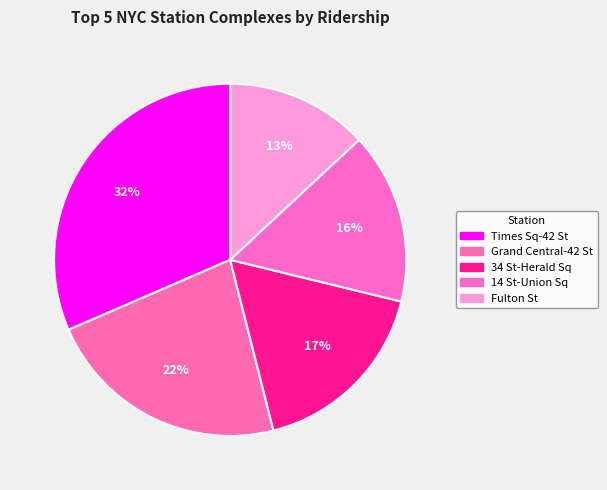

Which has a higher value, 34 St-Herald Sq or 14 St-Union Sq?

34 St-Herald Sq